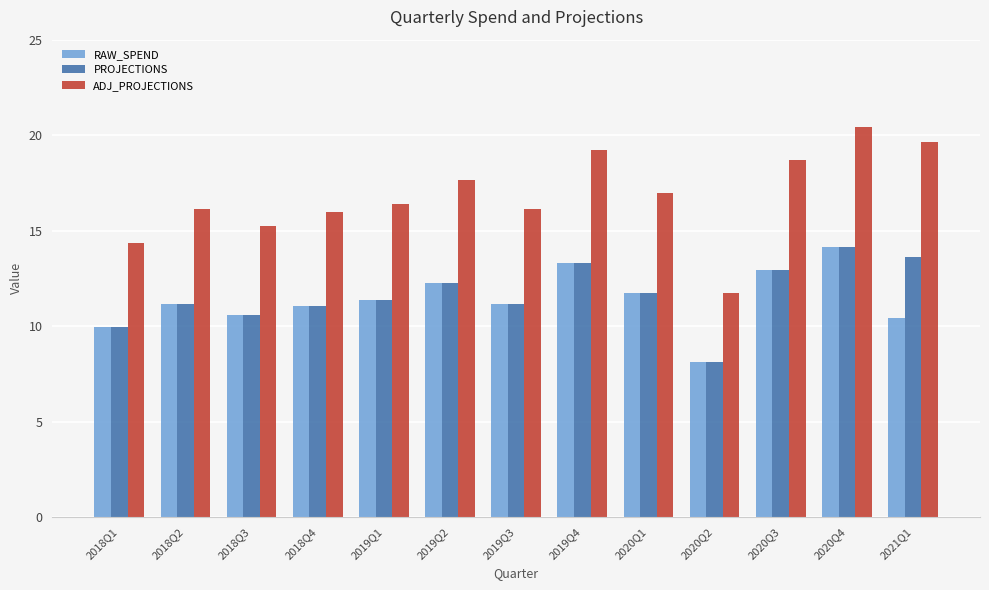

At which label does ADJ_PROJECTIONS first exceed 16?

2018Q2